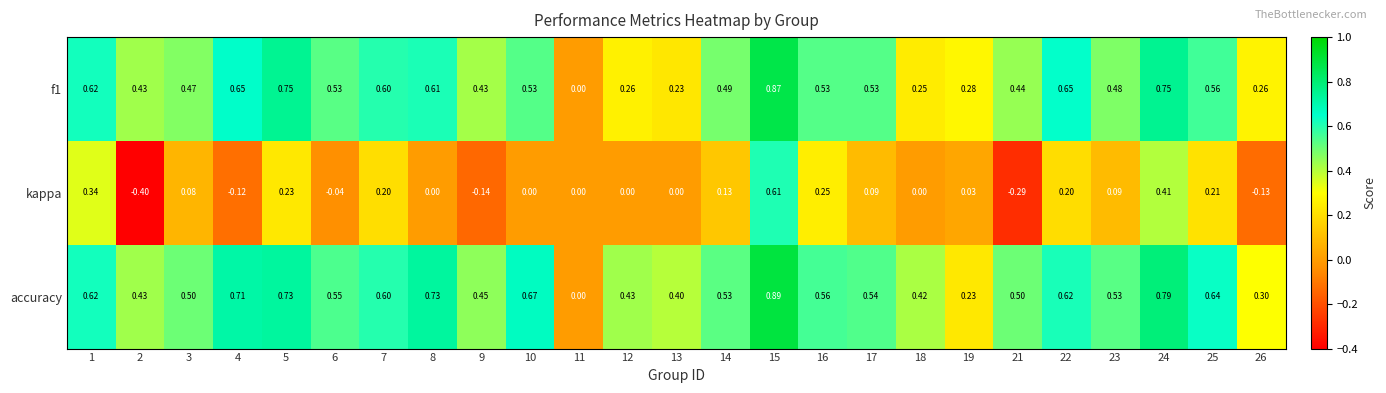

Which series has the largest total across all categories?

accuracy